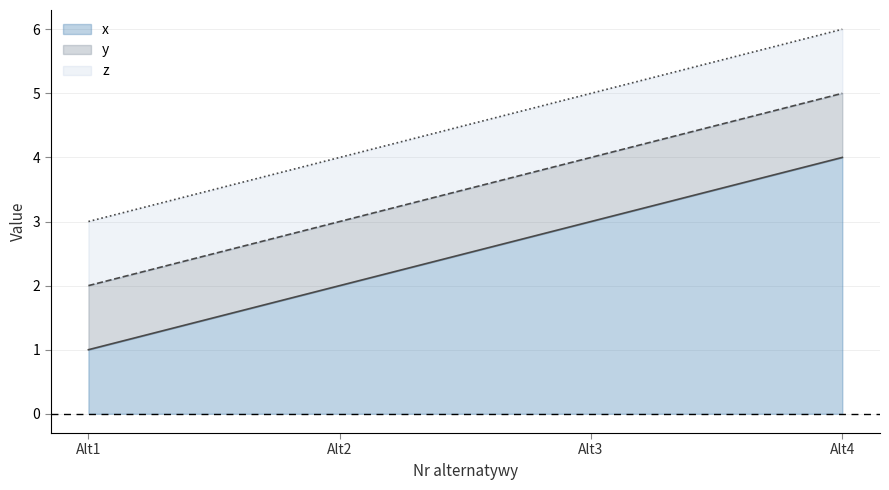

What is the sum of the y values at Alt1 and Alt4?

7